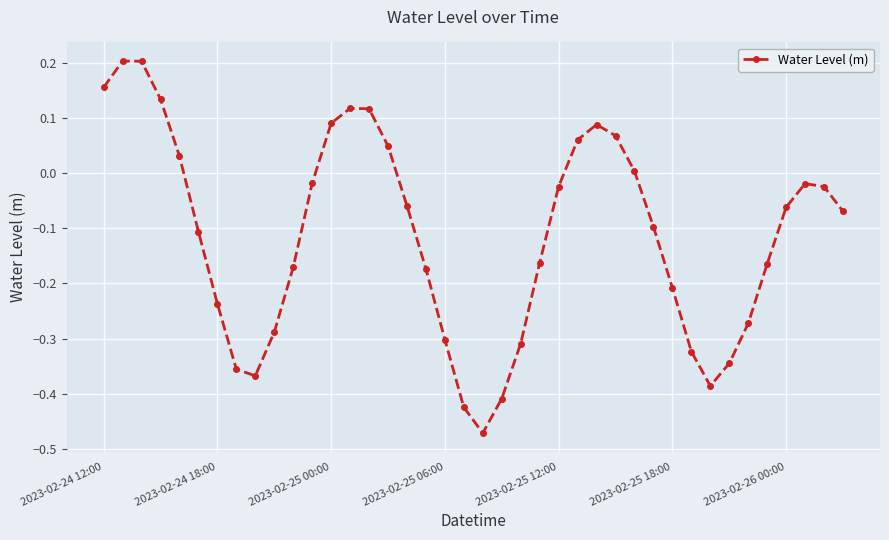

How many interior local valleys (lower than both neighbors) does the data have?

3